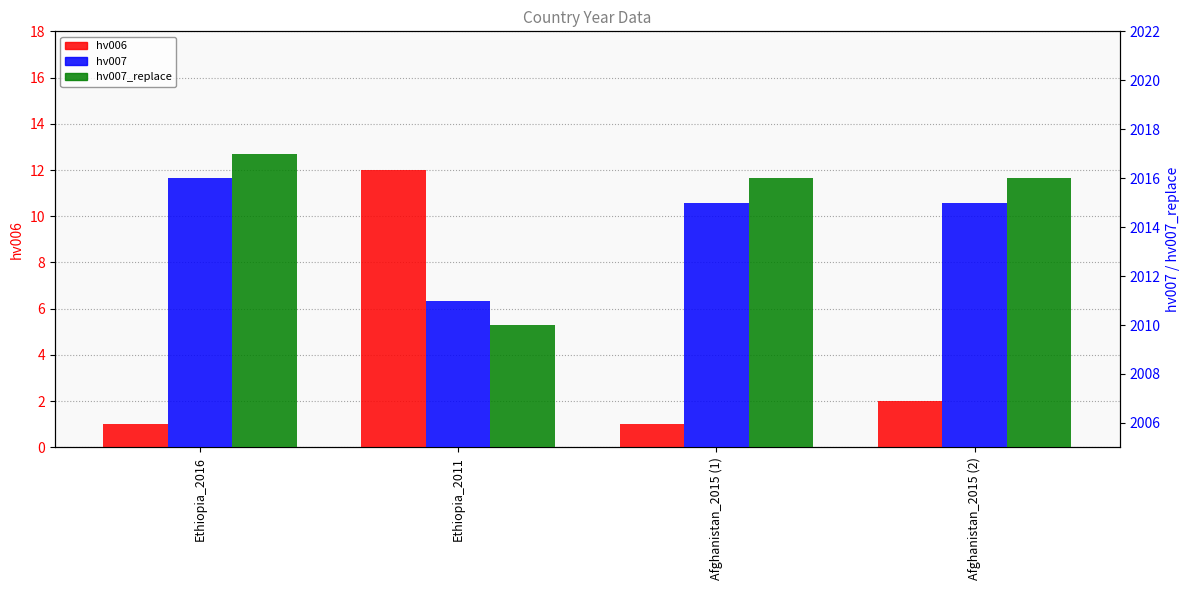

What are all the series names shown in the legend?

hv006, hv007, hv007_replace